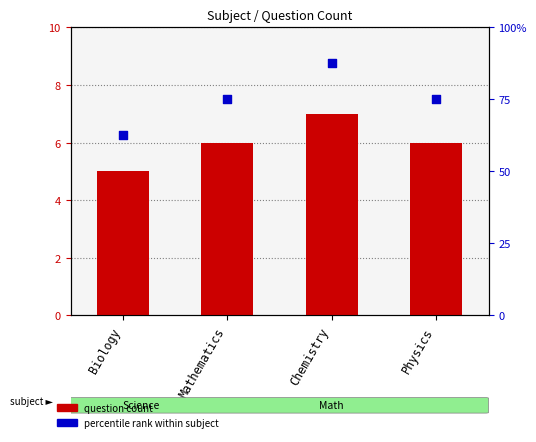

Which series reaches the minimum Y coordinate?

question count